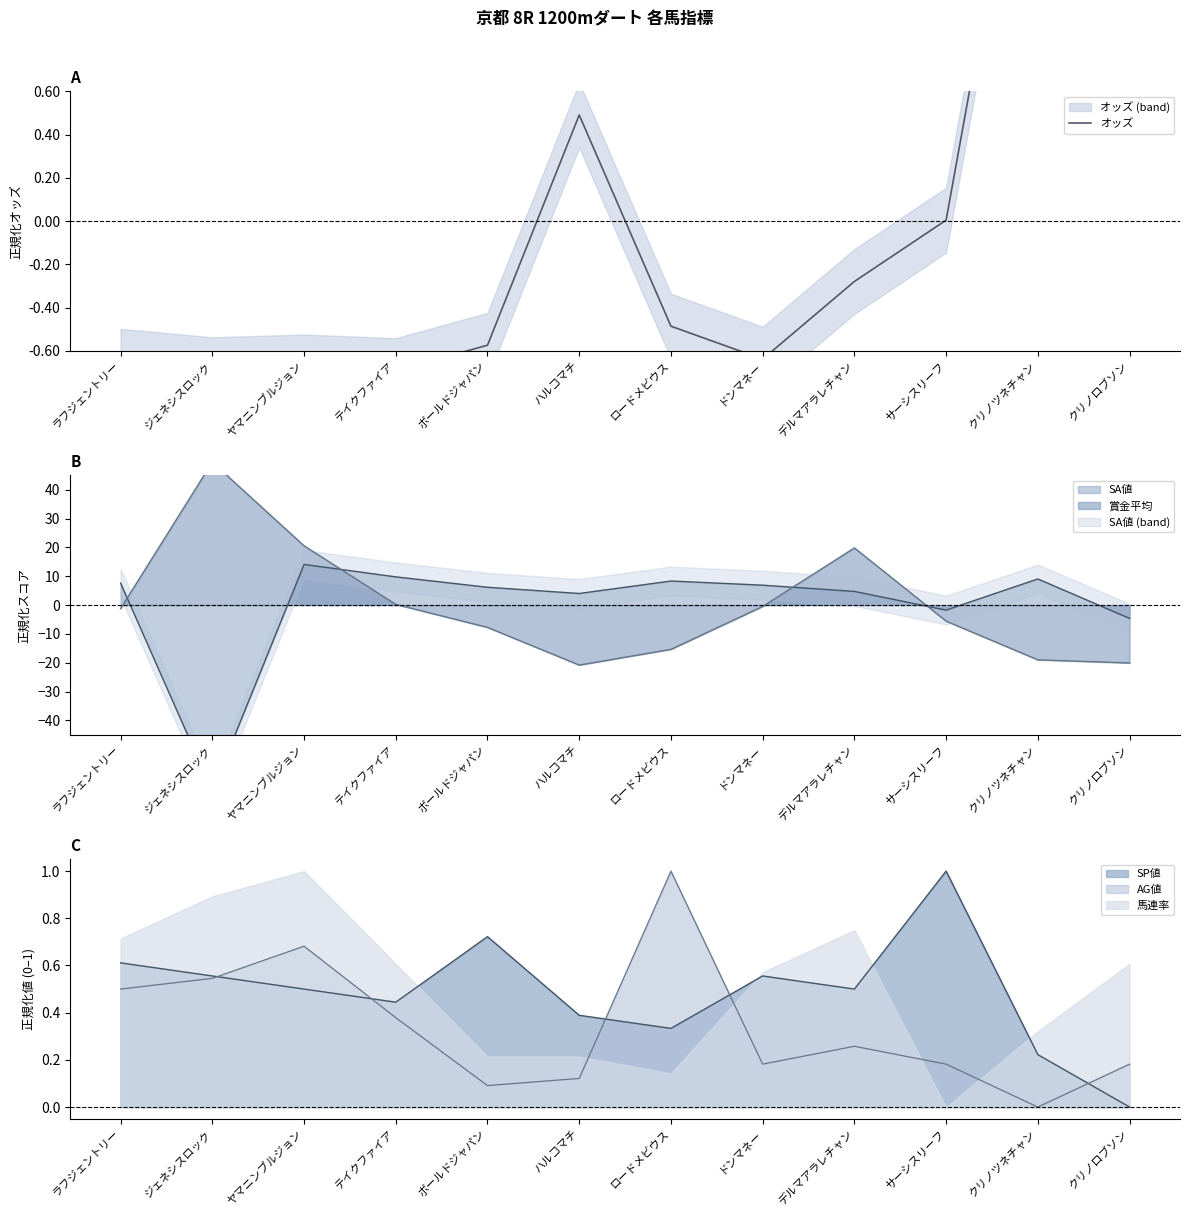

How many negative values are there?

8